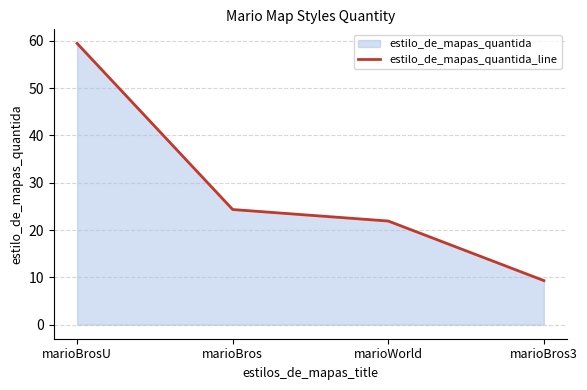

What is the difference between the values at marioBros and marioBros3?

15.0